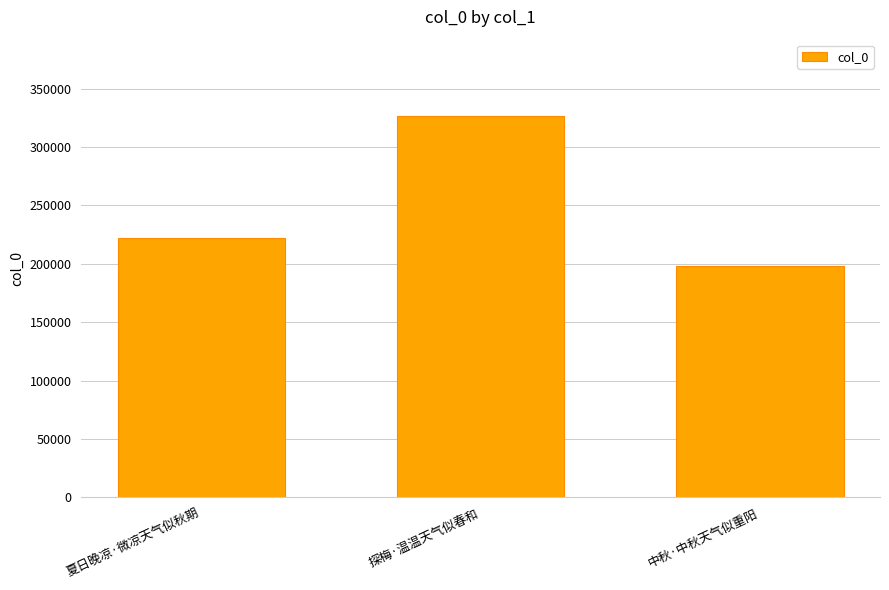

At which label is the value closest to 262205?

夏日晚凉·微凉天气似秋期